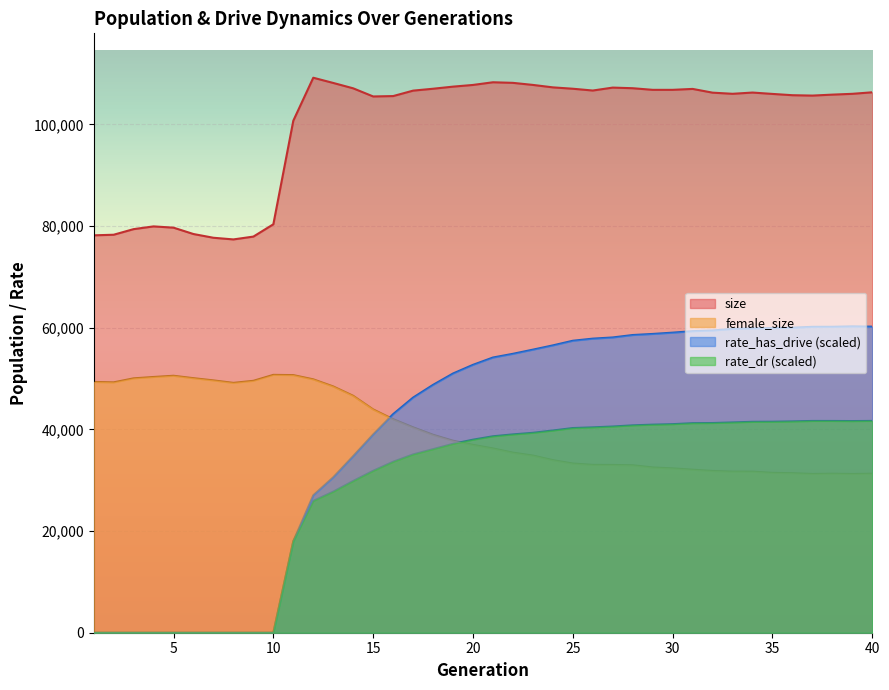

How many values in the female_size series exceed 36947?

19